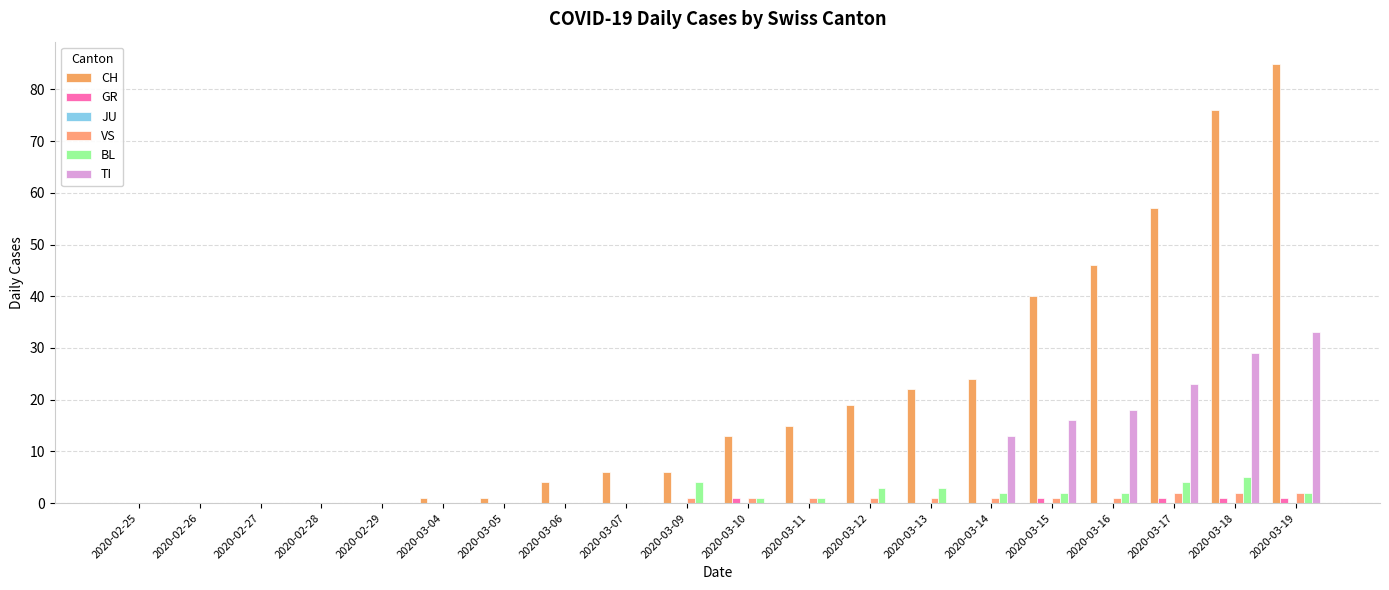

Which has a higher value, 2020-02-26 or 2020-03-09?

2020-03-09